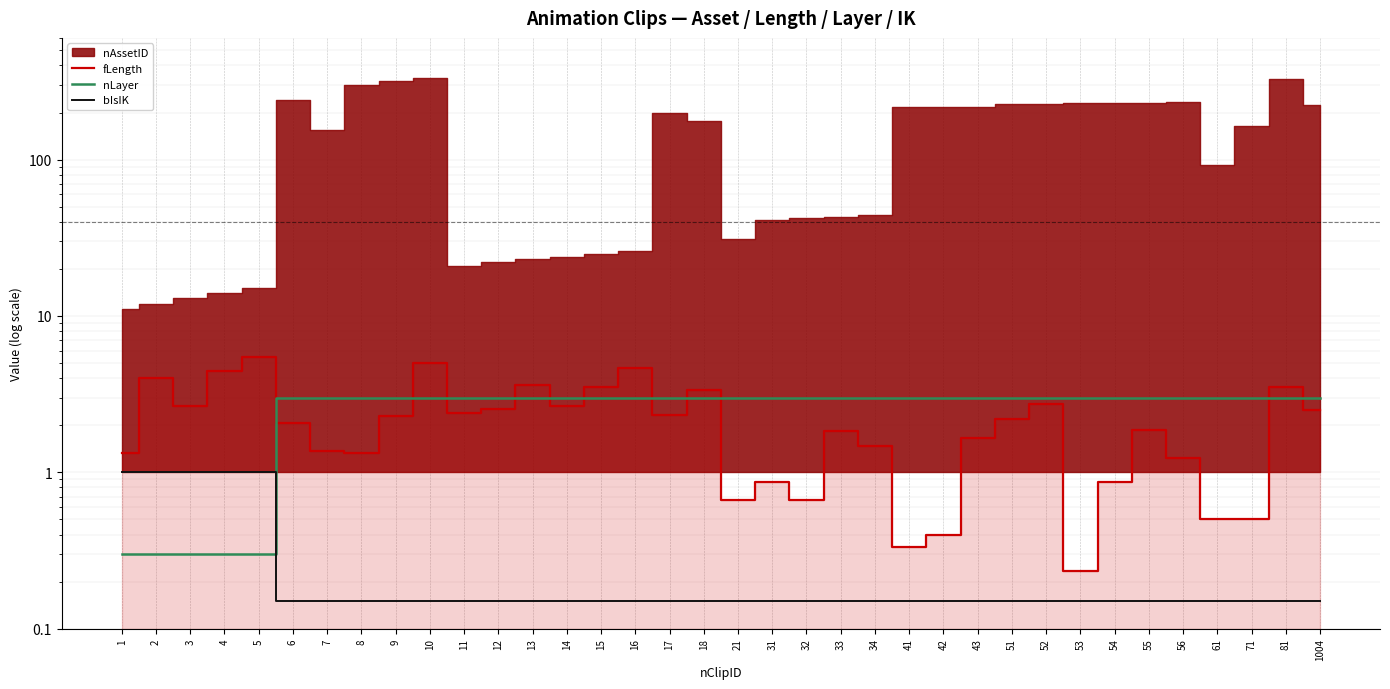

At which category is the sum across all series the highest?

10